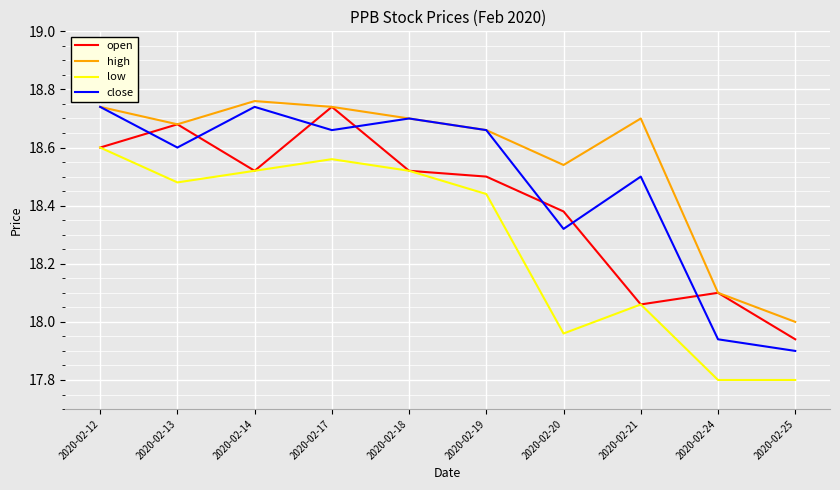

At 2020-02-20, list the series in order from largest to smallest.

high, open, close, low